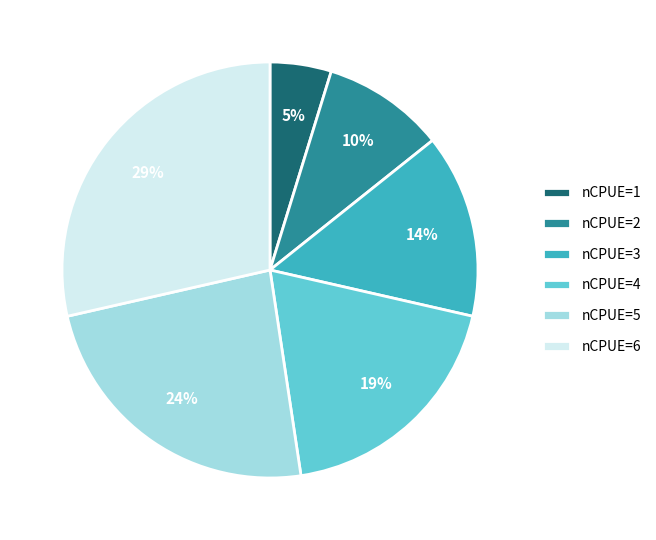

To the nearest percent, what percentage of the pie is nCPUE=6?

29%